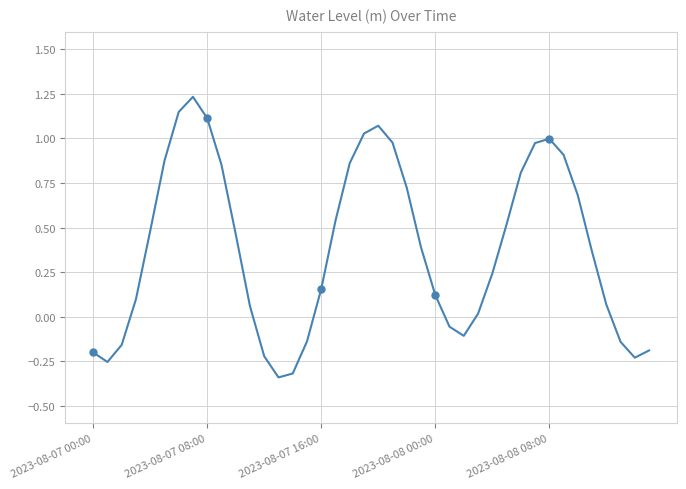

How many points are higher than both their immediate neighbors (excluding endpoints)?

3